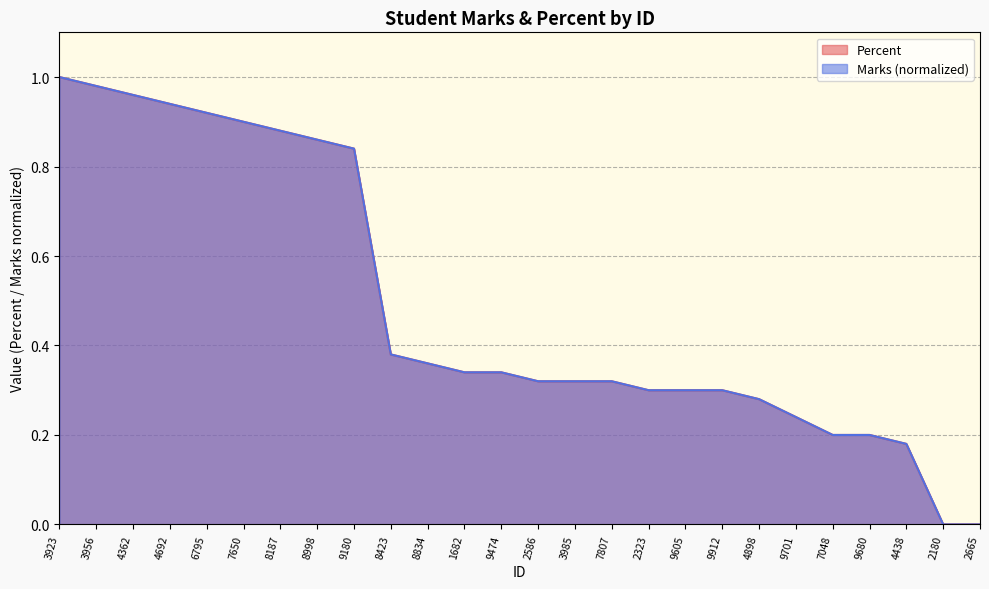

Is it true that Marks equals 0.5 at 4898?

False